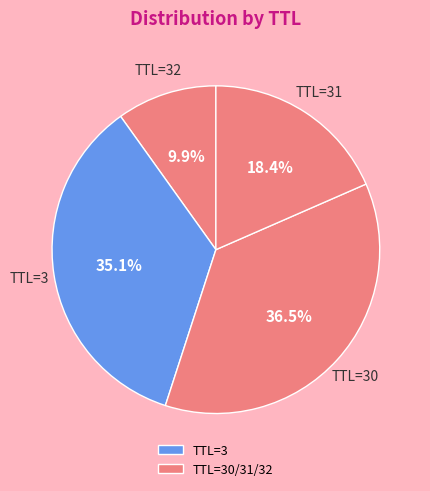

What is the smallest slice in the pie chart?

32